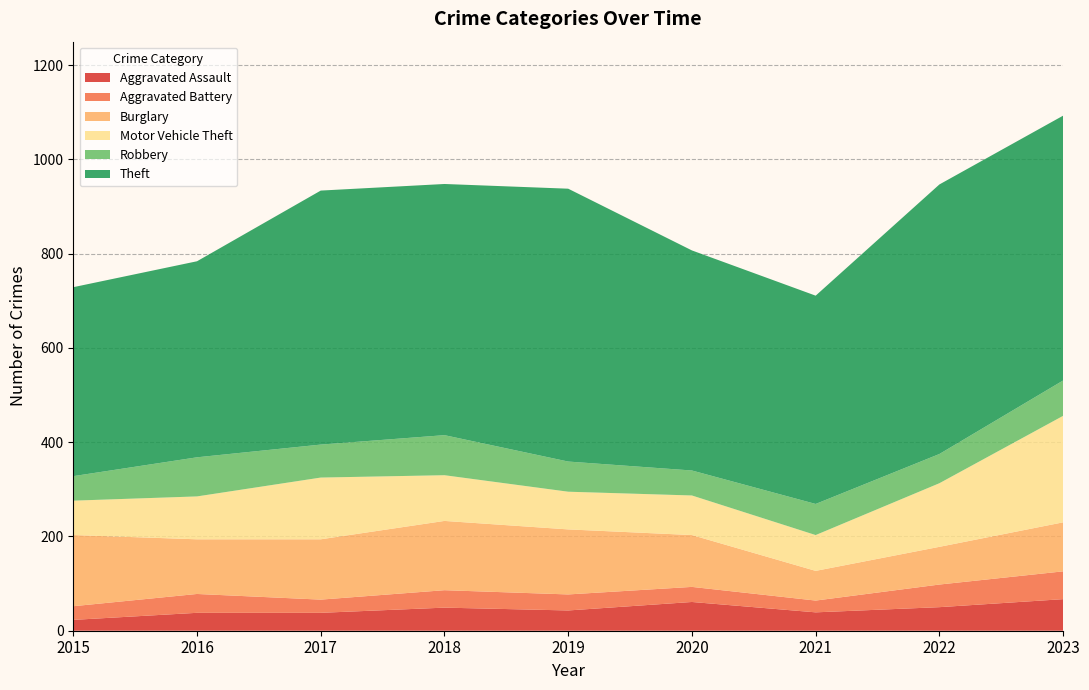

Reading left to right, list all the values displayed in this chart.

Aggravated Assault: 2015=23	2016=38	2017=38	2018=49	2019=43	2020=61	2021=39	2022=50	2023=67
Aggravated Battery: 2015=29	2016=40	2017=28	2018=37	2019=34	2020=32	2021=25	2022=48	2023=59
Burglary: 2015=151	2016=116	2017=128	2018=147	2019=138	2020=110	2021=63	2022=80	2023=104
Motor Vehicle Theft: 2015=73	2016=91	2017=131	2018=97	2019=80	2020=84	2021=76	2022=135	2023=226
Robbery: 2015=52	2016=83	2017=70	2018=85	2019=64	2020=53	2021=66	2022=62	2023=75
Theft: 2015=401	2016=416	2017=539	2018=533	2019=579	2020=467	2021=442	2022=572	2023=562